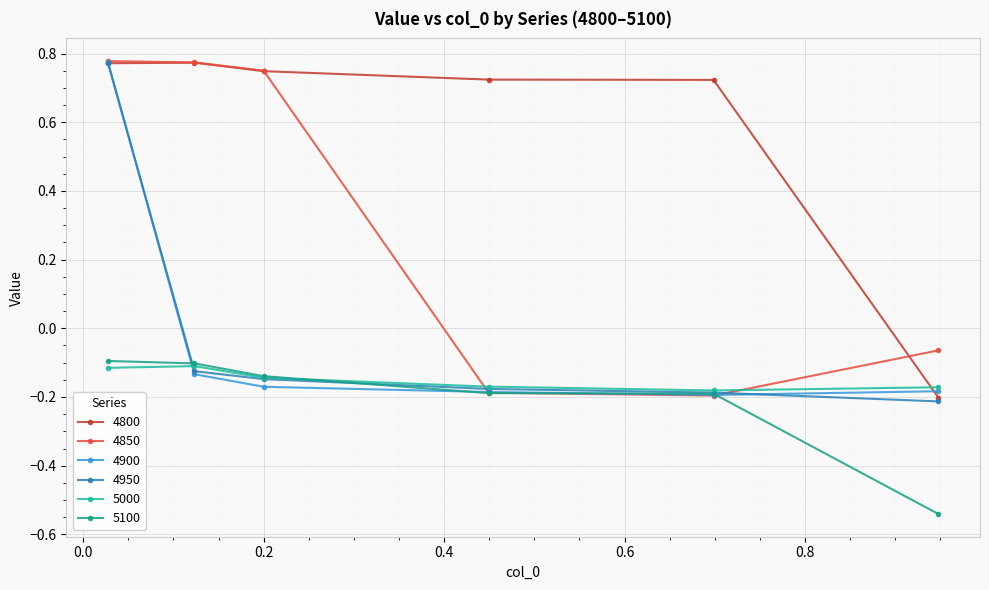

Rank the series by their maximum value, from highest to lowest.

4850, 4900, 4800, 4950, 5100, 5000